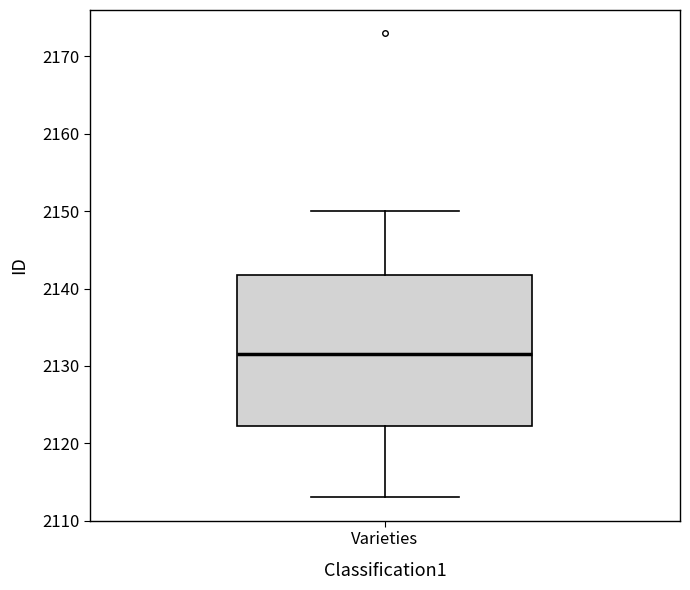

Transcribe this box plot: give where the median line is, the range the box spans, and where the two whiskers end, as read against the y-axis. The values are not printed on the chart, so give them approximately, as read against the axis.

median 2132, box 2122 to 2142, whiskers 2113 to 2150